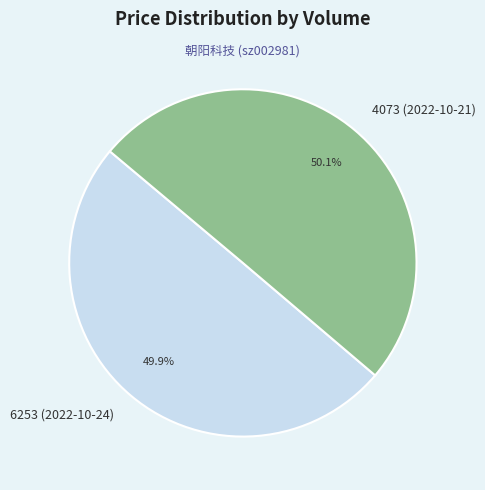

To the nearest percent, what is the combined percentage of 4073 (2022-10-21) and 6253 (2022-10-24)?

100%